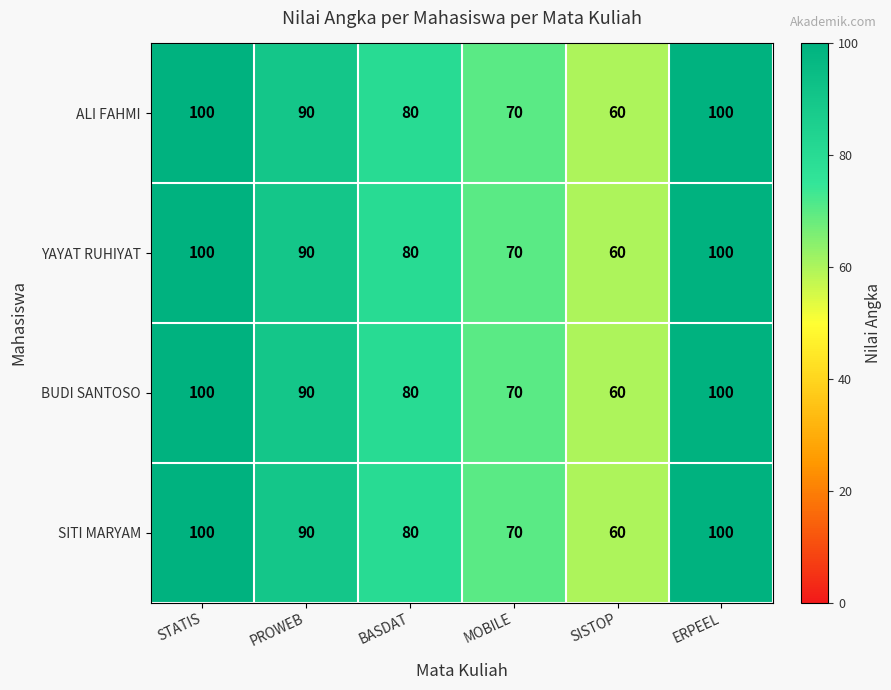

Reading left to right, extract all data points from this chart.

ALI FAHMI: STATIS=100	PROWEB=90	BASDAT=80	MOBILE=70	SISTOP=60	ERPEEL=100
YAYAT RUHIYAT: STATIS=100	PROWEB=90	BASDAT=80	MOBILE=70	SISTOP=60	ERPEEL=100
BUDI SANTOSO: STATIS=100	PROWEB=90	BASDAT=80	MOBILE=70	SISTOP=60	ERPEEL=100
SITI MARYAM: STATIS=100	PROWEB=90	BASDAT=80	MOBILE=70	SISTOP=60	ERPEEL=100